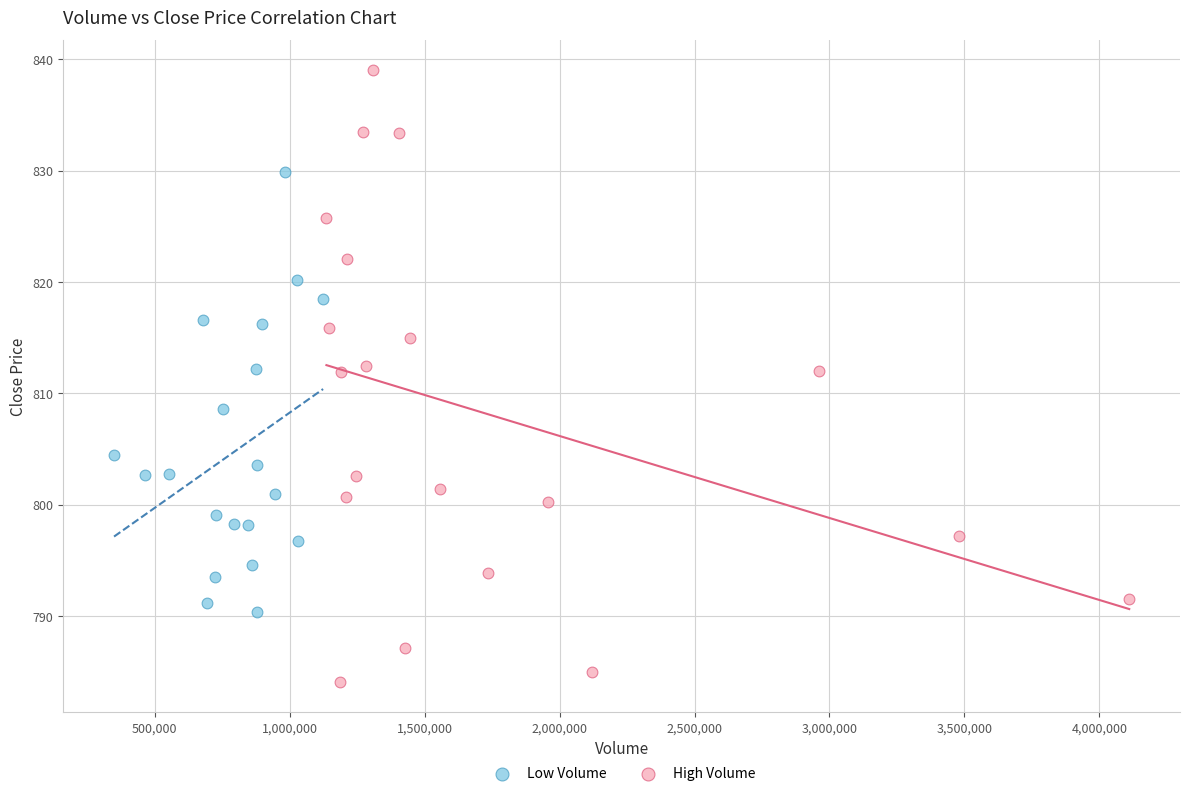

Which series has the widest spread of Y values?

High Volume